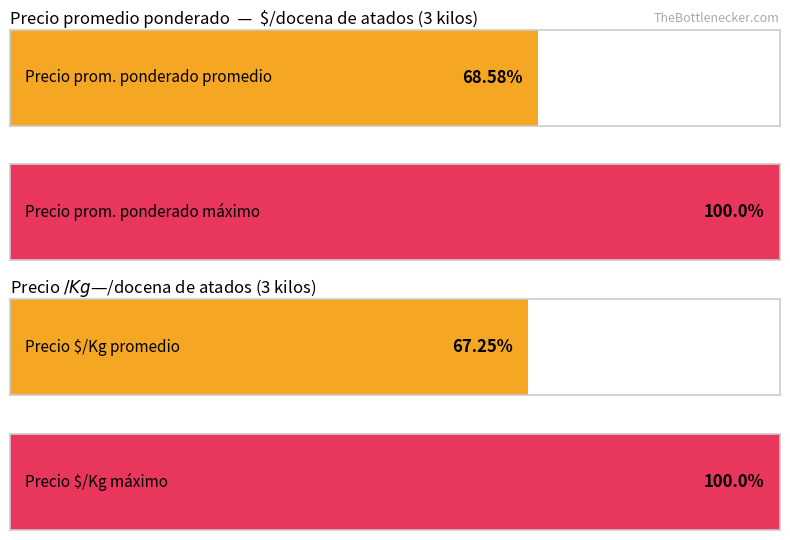

Which series has the largest total across all categories?

Precio promedio ponderado